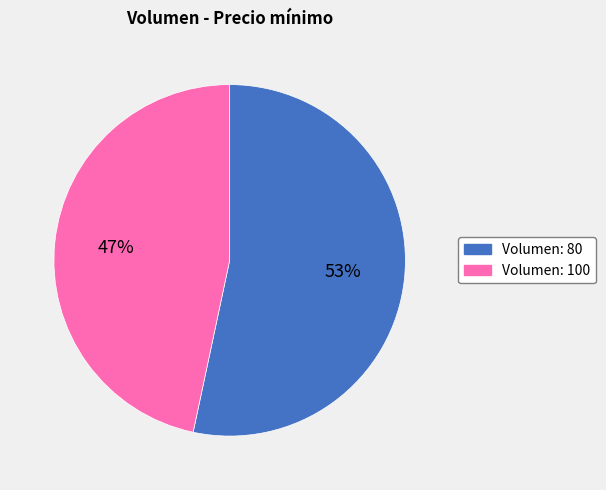

Which category has the biggest portion of the pie?

Volumen: 80